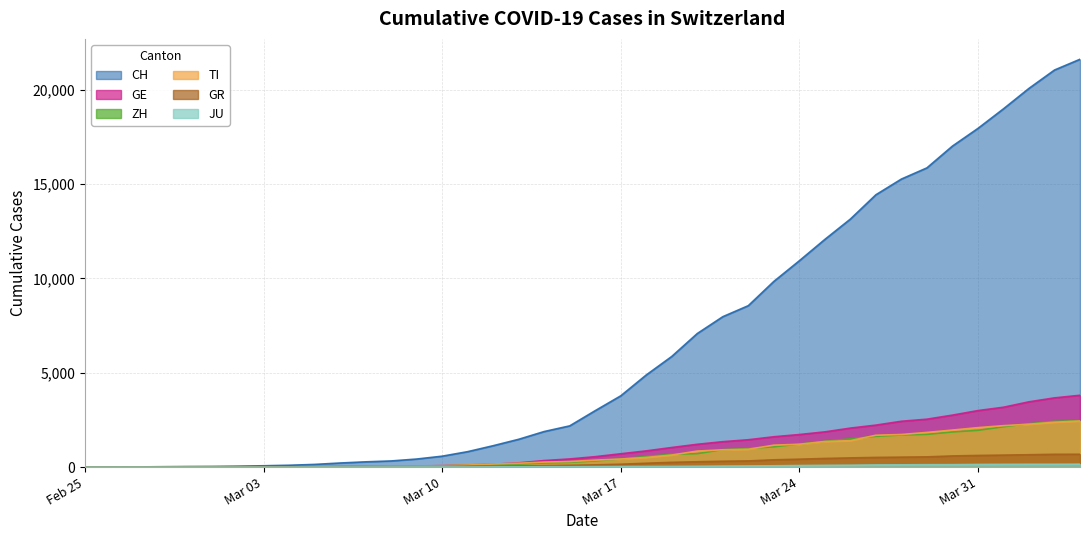

Does the chart display data point markers on the line(s)?

No